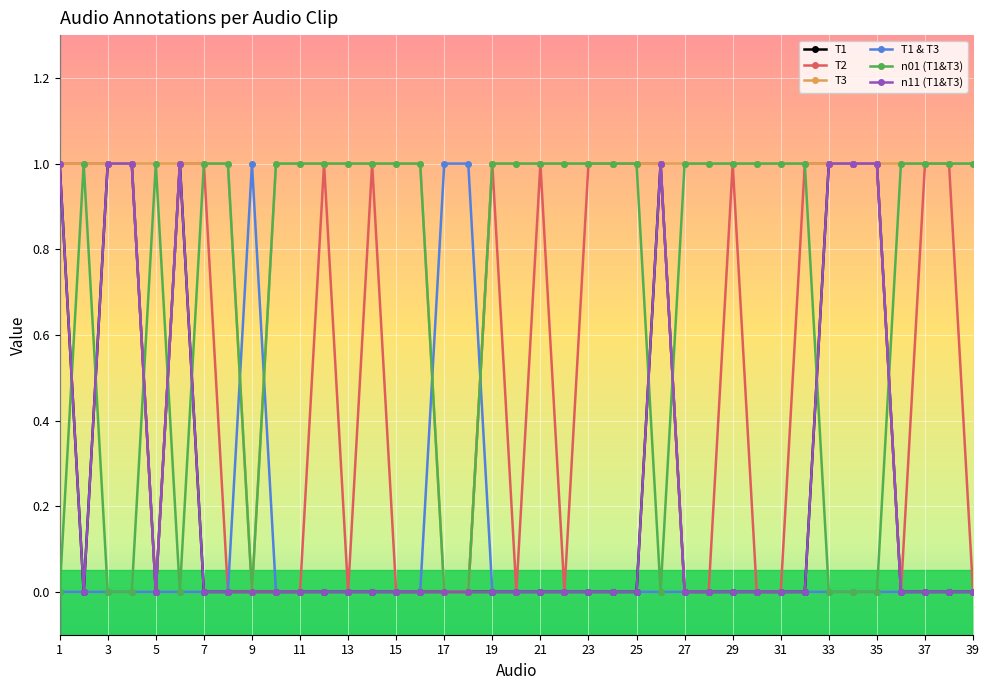

What is the difference between the second highest and minimum values in the n01 (T1&T3) series?

1